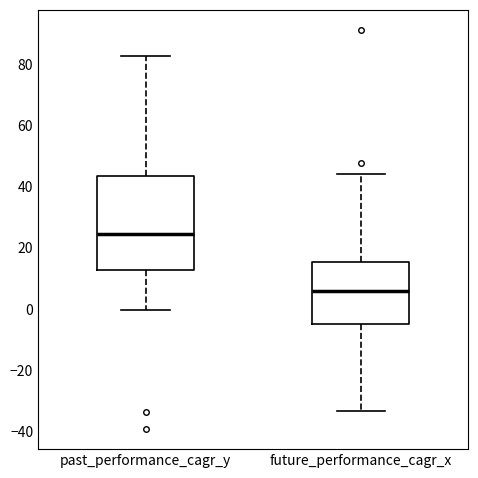

Comparing the boxes themselves (not the whiskers), which one is the tallest?

past_performance_cagr_y